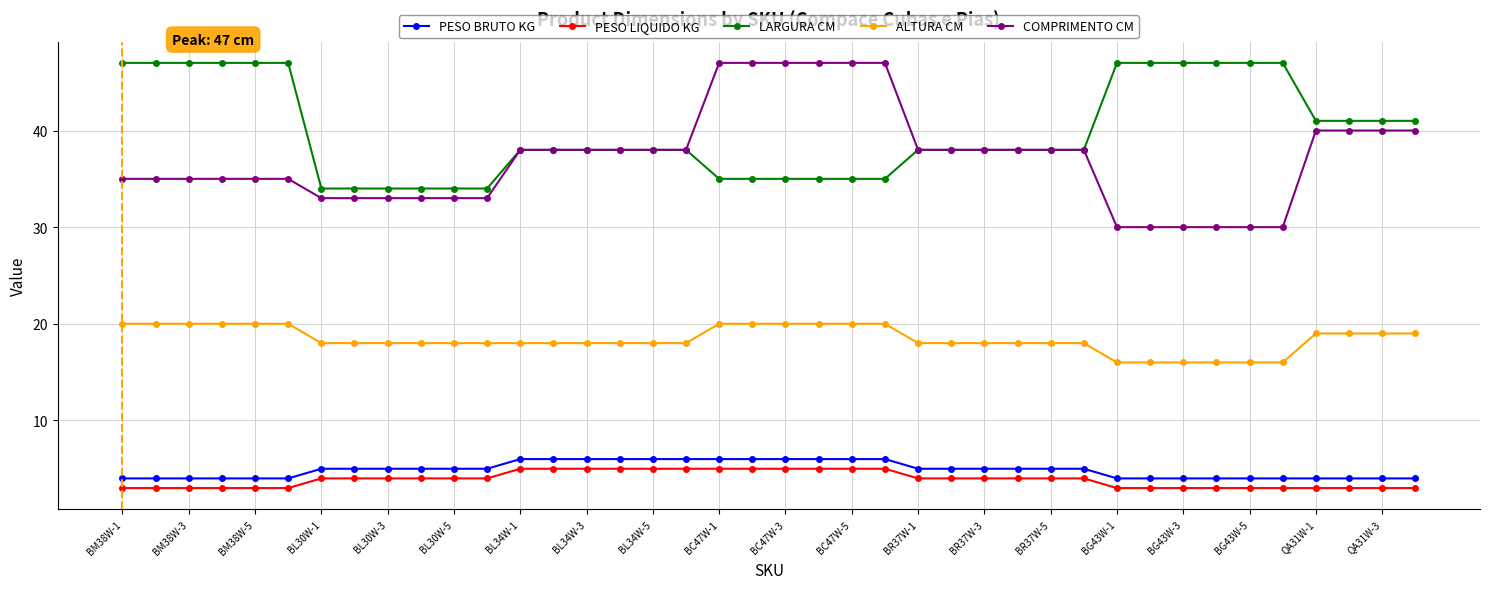

What is the minimum value for ALTURA CM?

16